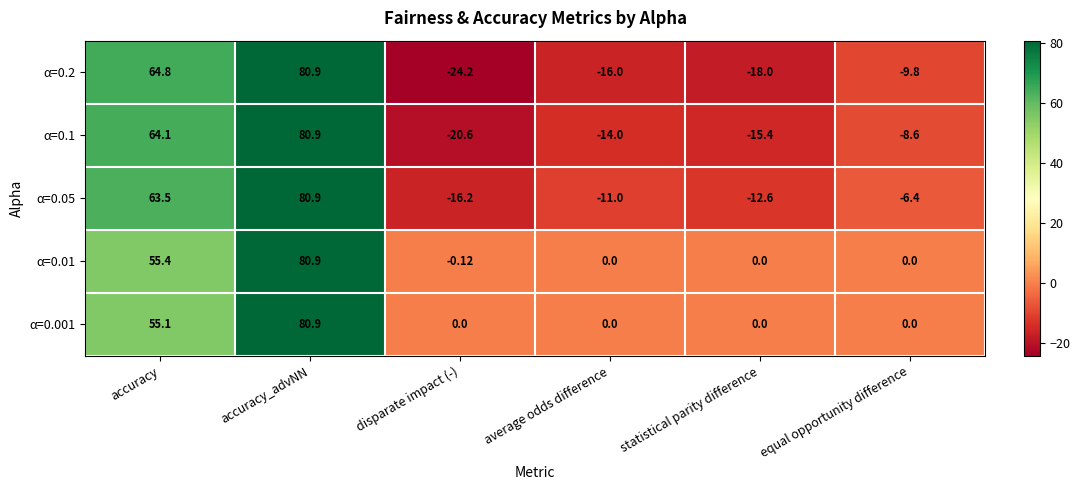

Count the number of categories in the chart.

6